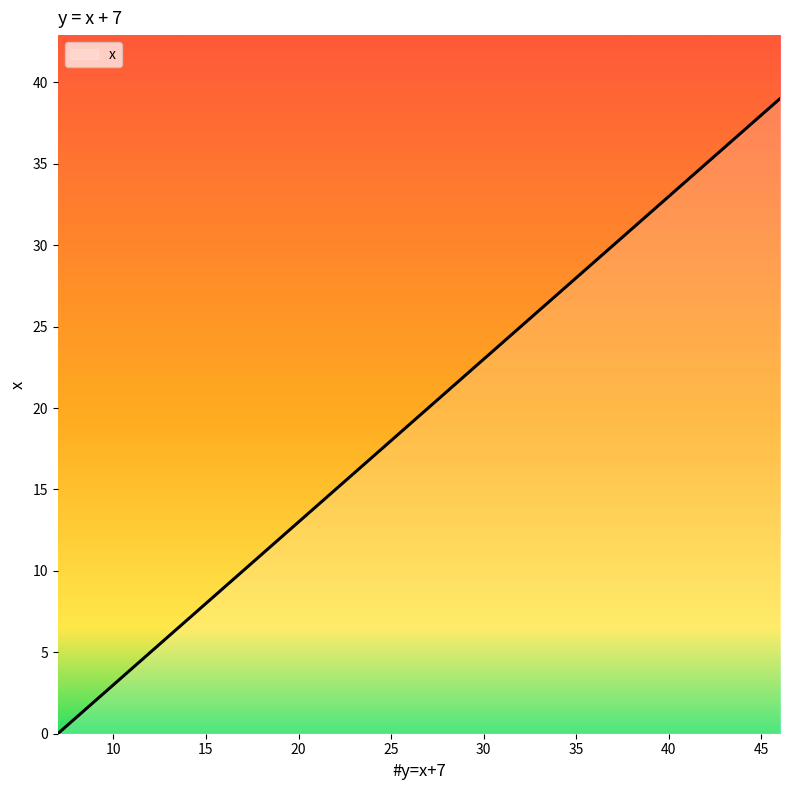

What is the maximum value shown in the chart?

39